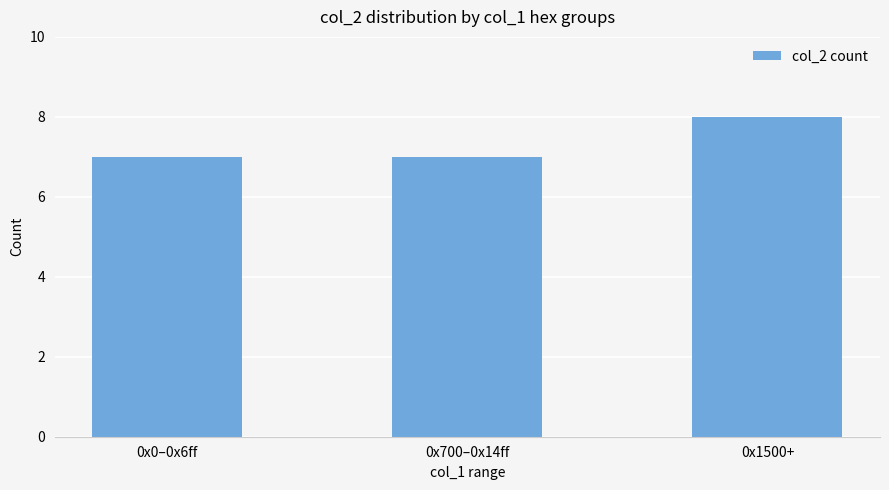

What is the change in value from 0x0–0x6ff to 0x1500+?

+1